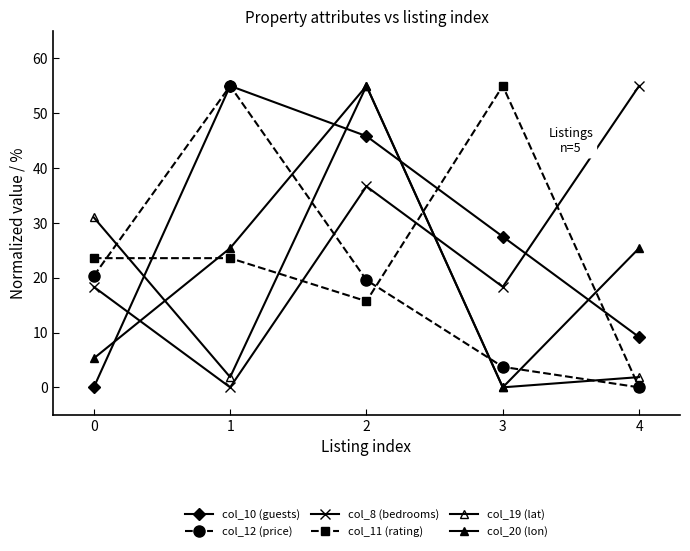

Is this an area chart (filled region under the line)?

No